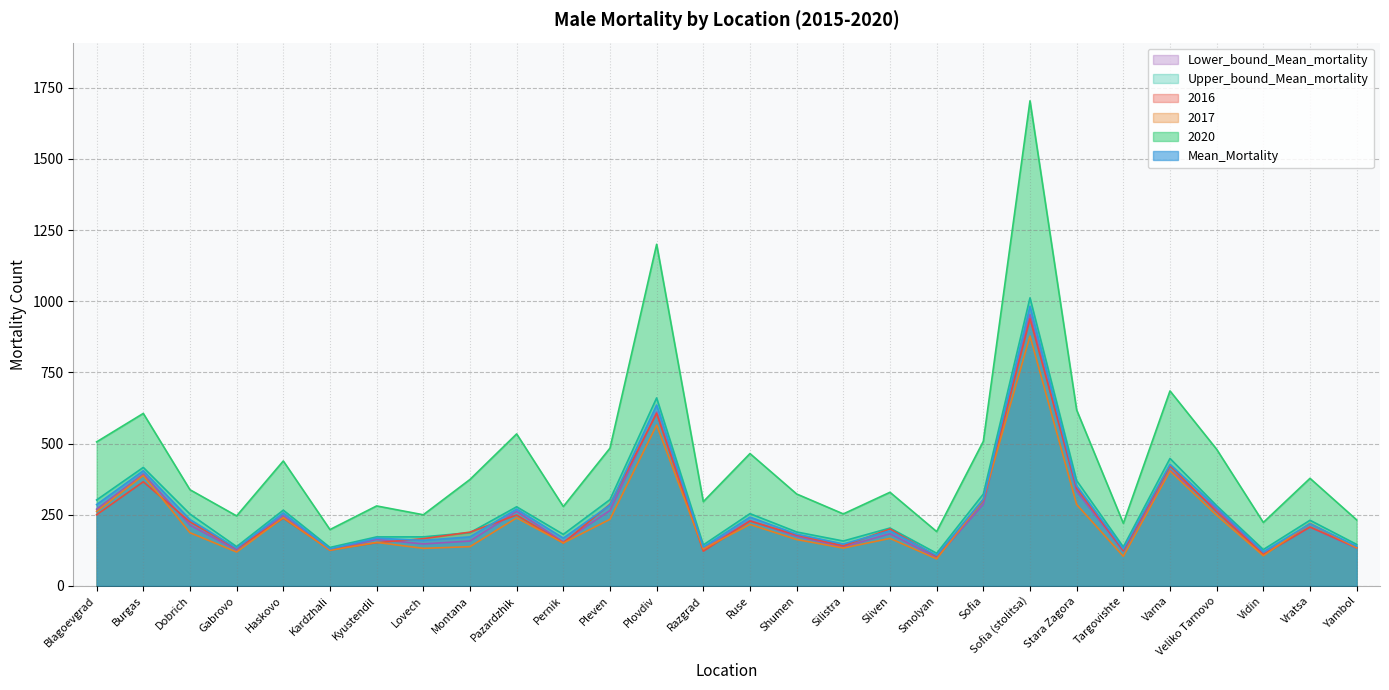

Rank the series by their maximum value, from highest to lowest.

2020, Upper_bound_Mean_mortality, Mean_Mortality, Lower_bound_Mean_mortality, 2016, 2017